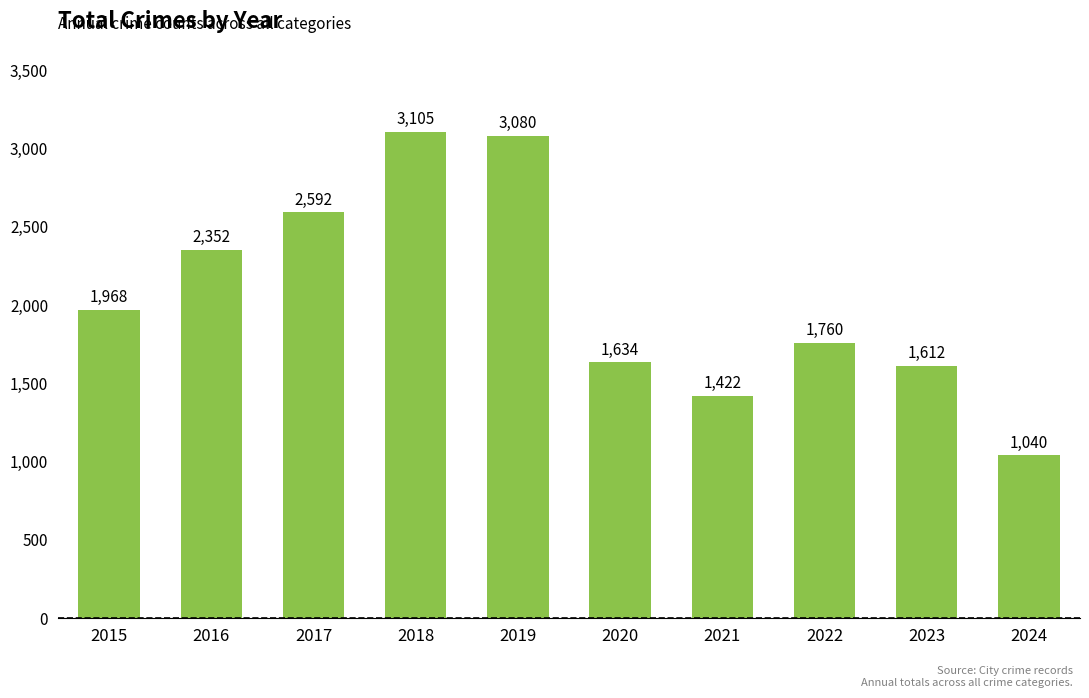

Reading right to left, what are all the values shown in this chart?

1040	1612	1760	1422	1634	3080	3105	2592	2352	1968